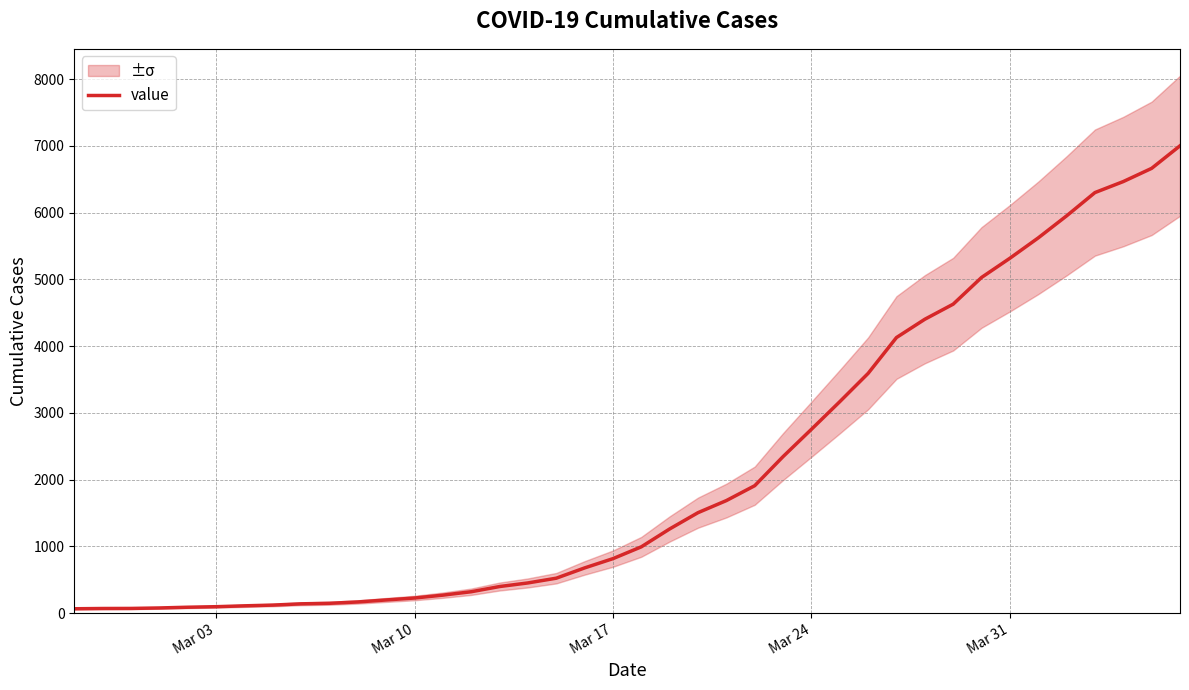

Does the chart have visible grid lines?

Yes